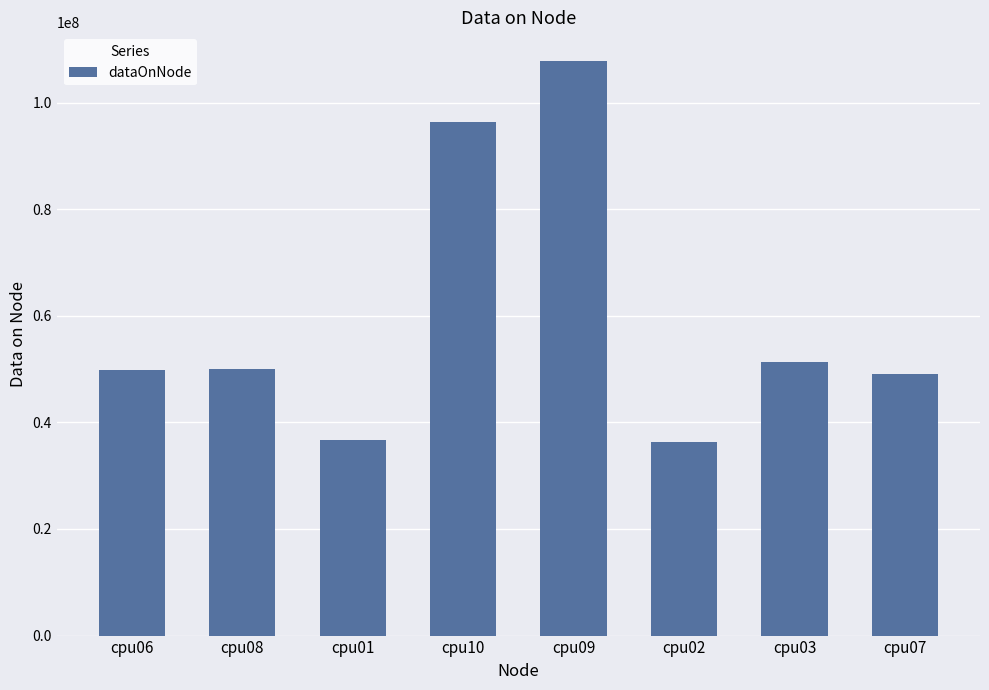

The value at cpu01 is 36728756. True or false?

True